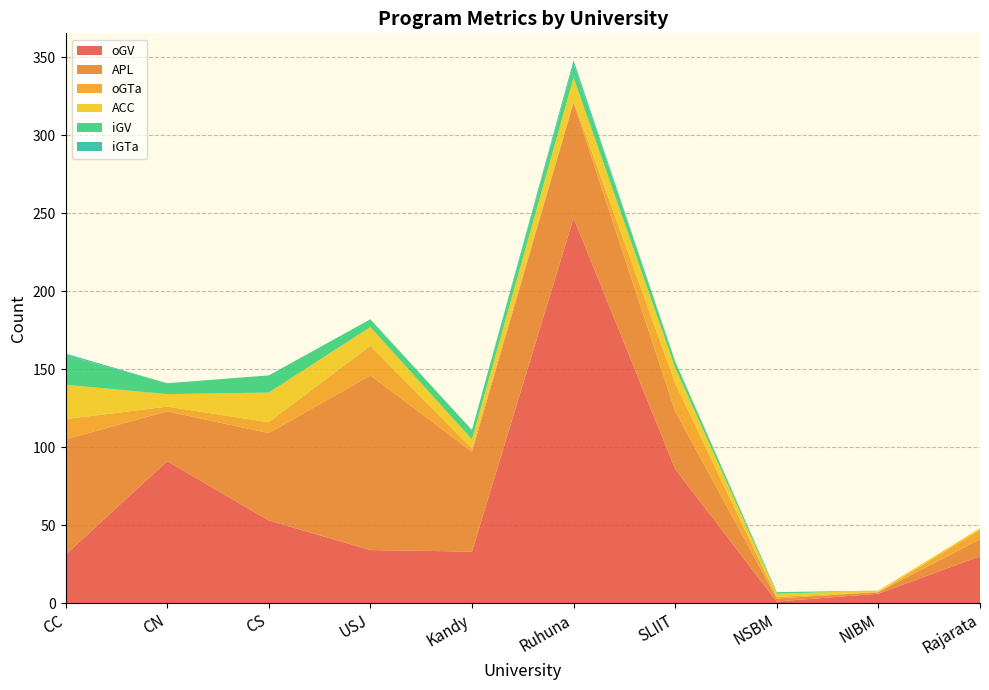

Reading left to right, list all the values displayed in this chart.

oGV: 31	91	53	34	33	247	86	1	6	30
APL: 74	32	56	112	64	74	37	2	1	11
oGTa: 13	3	7	19	2	1	18	1	0	6
ACC: 22	8	19	12	6	15	10	2	1	1
iGV: 19	7	11	5	6	9	4	1	0	0
iGTa: 1	0	0	0	0	2	0	0	0	0